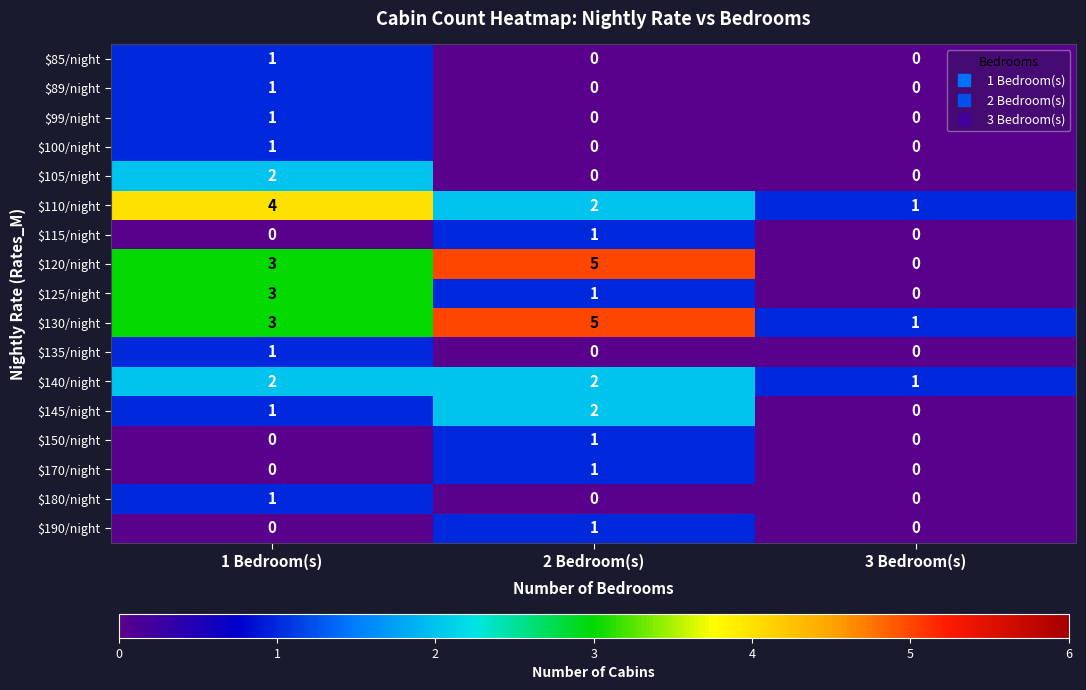

What is the sum of the $130/night values at 1 Bedroom(s) and 2 Bedroom(s)?

8